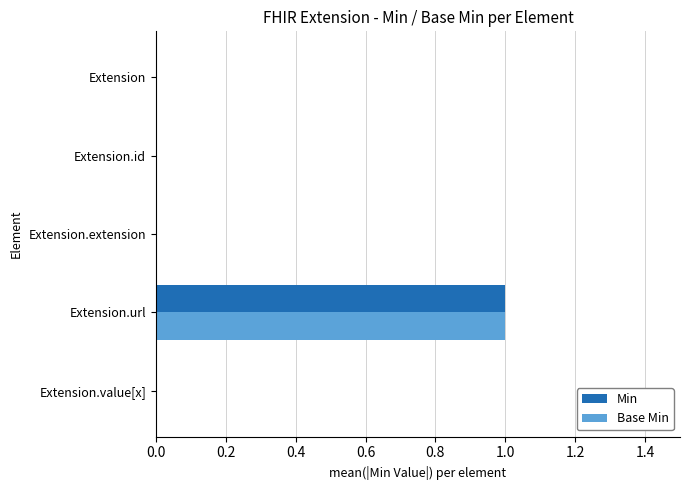

At which label does Base Min reach its peak?

Extension.url